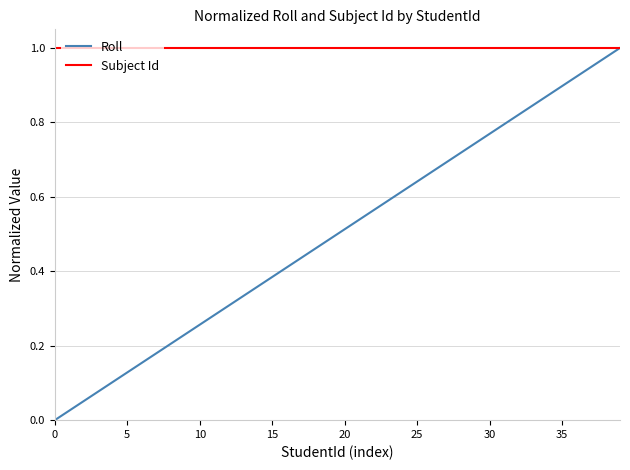

List the series in order of their overall mean, highest first.

Subject Id, Roll